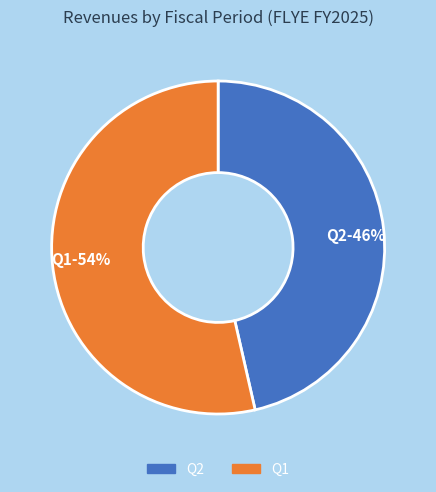

Is it true that Q2 is 40% of the pie?

False